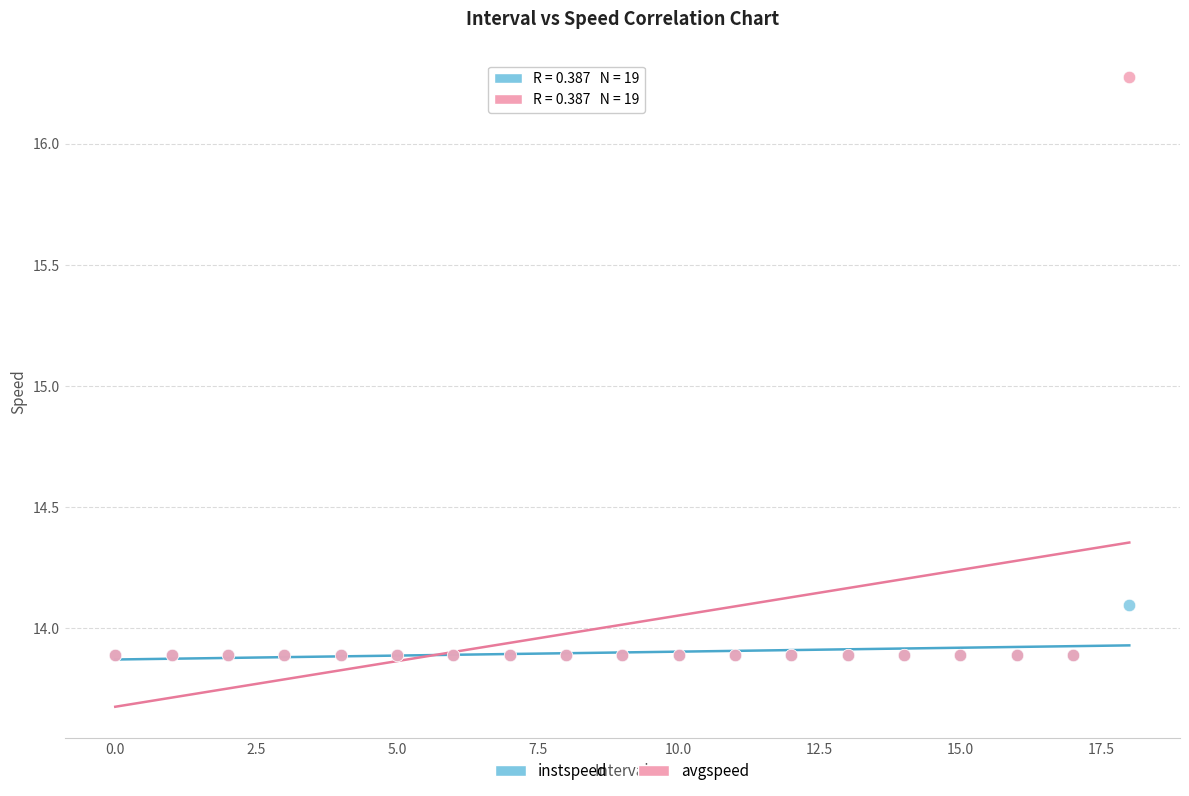

Which series reaches the maximum Y coordinate?

avgspeed